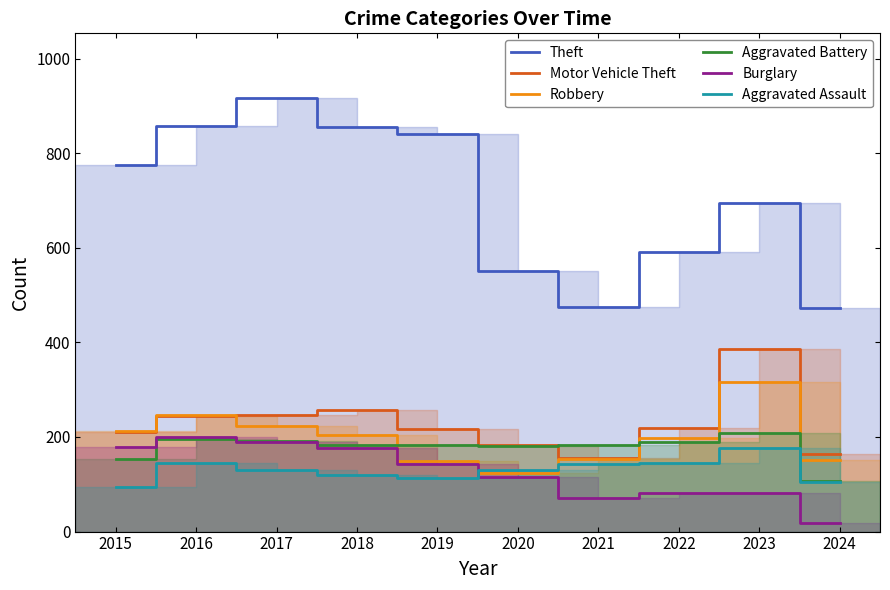

True or false: Motor Vehicle Theft and Burglary intersect in this chart.

False